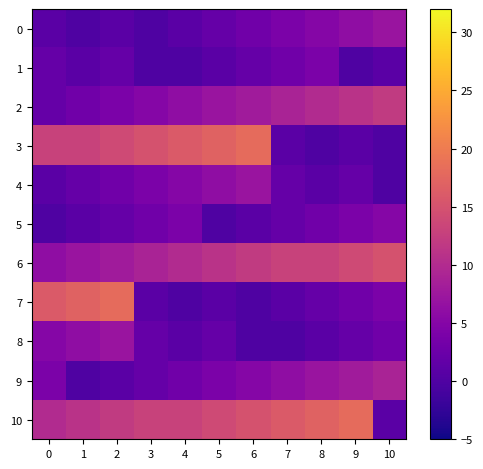

Reading right to left, what are all the values shown in this chart?

0: 10=7	9=6	8=5	7=4	6=3	5=2	4=1	3=0	2=1	1=0	0=1
1: 10=1	9=0	8=4	7=3	6=2	5=1	4=0	3=0	2=2	1=1	0=2
2: 10=12	9=11	8=10	7=9	6=8	5=7	4=6	3=5	2=4	1=3	0=2
3: 10=0	9=1	8=0	7=1	6=18	5=17	4=16	3=15	2=14	1=13	0=13
4: 10=0	9=2	8=1	7=2	6=7	5=6	4=5	3=4	2=3	1=2	0=1
5: 10=5	9=4	8=3	7=2	6=1	5=0	4=4	3=3	2=2	1=1	0=0
6: 10=15	9=14	8=13	7=13	6=12	5=11	4=10	3=9	2=8	1=7	0=6
7: 10=4	9=3	8=2	7=1	6=0	5=1	4=0	3=1	2=18	1=17	0=16
8: 10=3	9=2	8=1	7=0	6=0	5=2	4=1	3=2	2=7	1=6	0=5
9: 10=9	9=8	8=7	7=6	6=5	5=4	4=3	3=2	2=1	1=0	0=4
10: 10=1	9=18	8=17	7=16	6=15	5=14	4=13	3=13	2=12	1=11	0=10